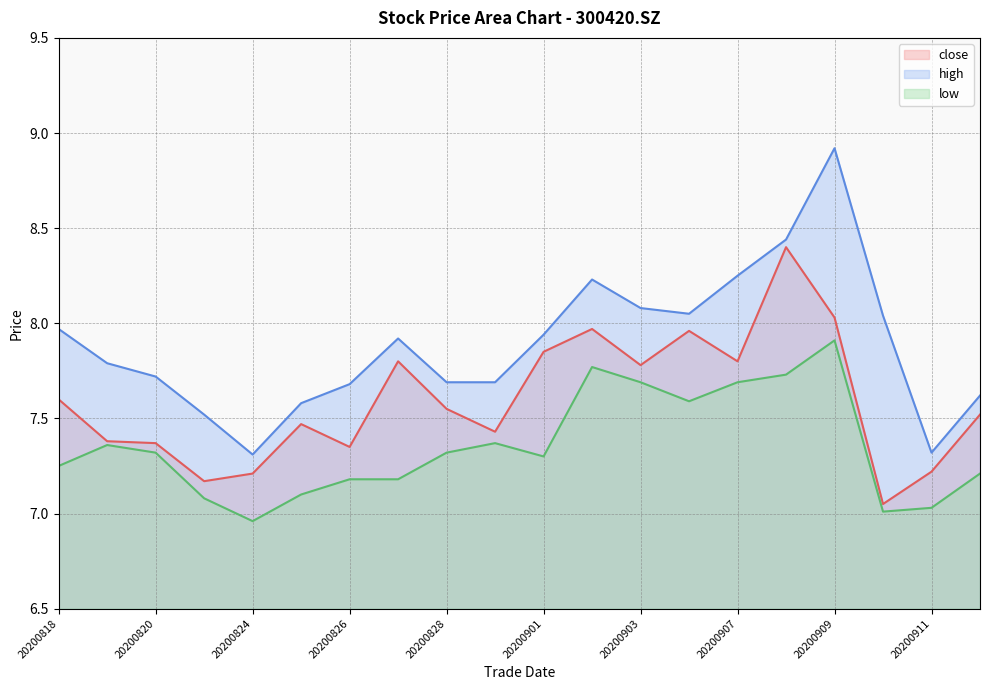

True or false: close and low intersect in this chart.

False